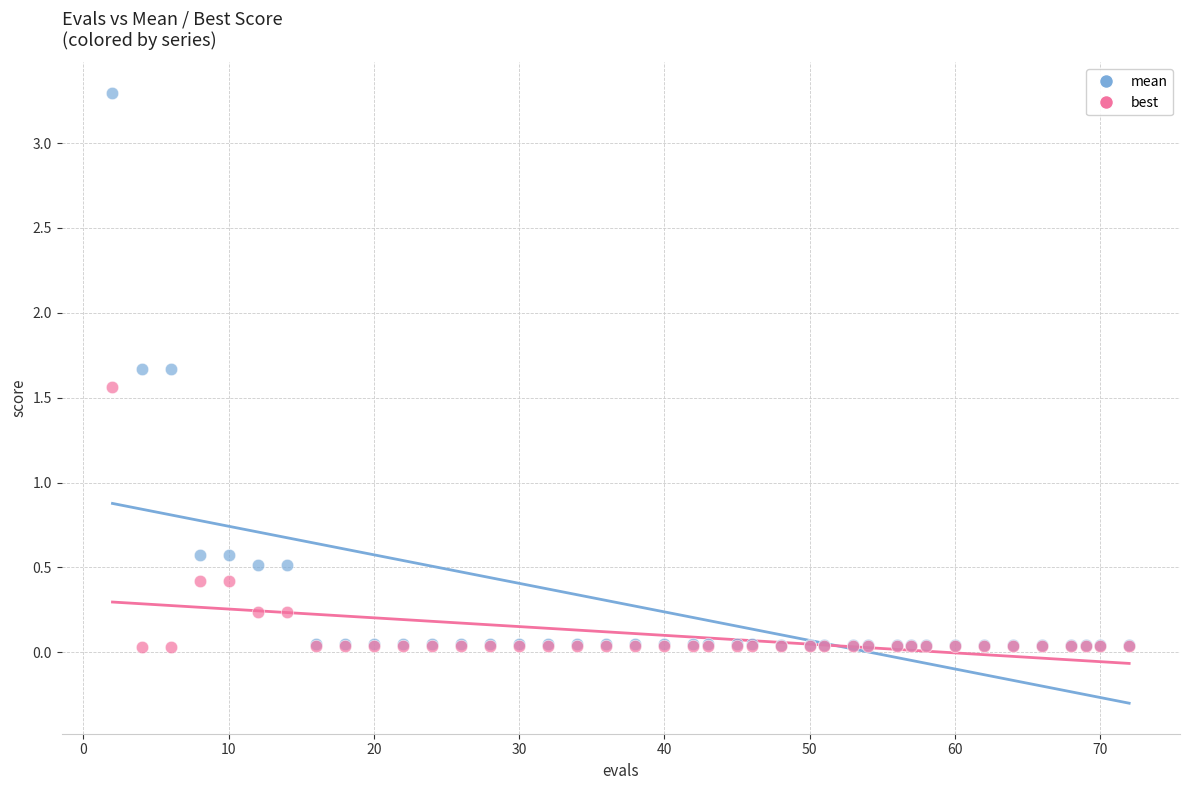

Which series reaches the maximum Y coordinate?

mean